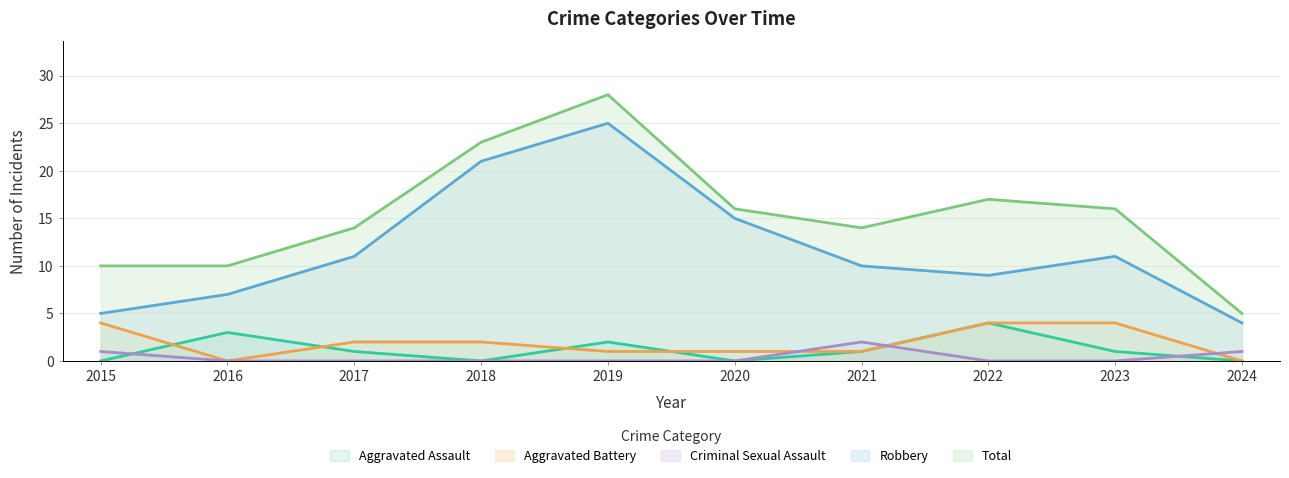

How many lines are shown in the chart?

5